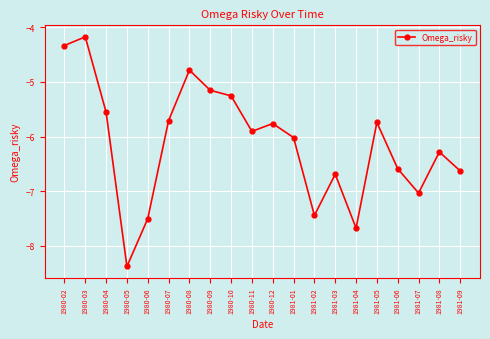

What is the greatest value displayed?

-4.2